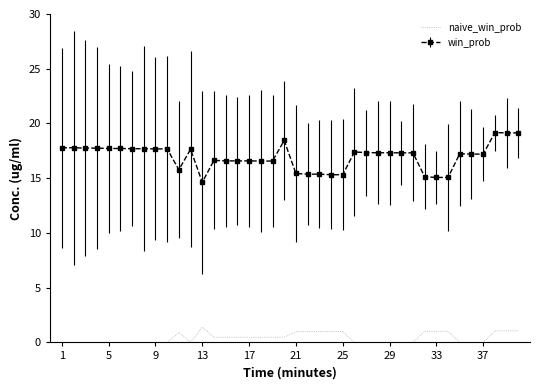

True or false: naive_win_prob and win_prob intersect in this chart.

False